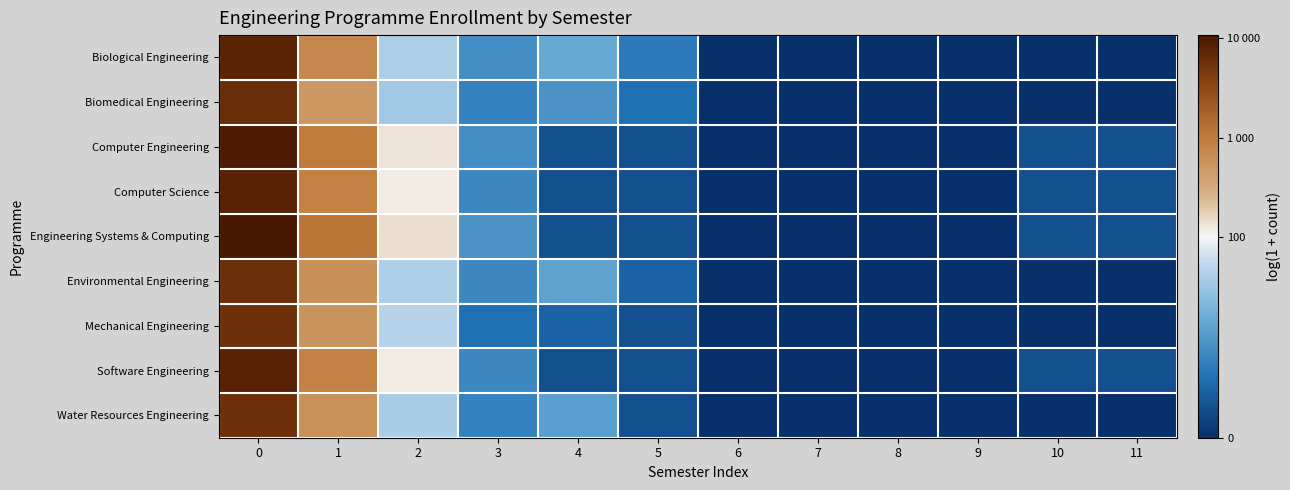

Reading left to right, list all the values displayed in this chart.

Biological Engineering: 0=9.0	1=6.6	2=3.7	3=2.1	4=2.7	5=1.6	6=0.0	7=0.0	8=0.0	9=0.0	10=0.0	11=0.0
Biomedical Engineering: 0=8.7	1=6.2	2=3.6	3=1.8	4=2.2	5=1.4	6=0.0	7=0.0	8=0.0	9=0.0	10=0.0	11=0.0
Computer Engineering: 0=9.2	1=6.9	2=4.9	3=2.1	4=0.7	5=0.7	6=0.0	7=0.0	8=0.0	9=0.0	10=0.7	11=0.7
Computer Science: 0=9.0	1=6.8	2=4.8	3=1.9	4=0.7	5=0.7	6=0.0	7=0.0	8=0.0	9=0.0	10=0.7	11=0.7
Engineering Systems & Computing: 0=9.3	1=7.1	2=5.0	3=2.2	4=0.7	5=0.7	6=0.0	7=0.0	8=0.0	9=0.0	10=0.7	11=0.7
Environmental Engineering: 0=8.7	1=6.4	2=3.8	3=1.9	4=2.6	5=1.1	6=0.0	7=0.0	8=0.0	9=0.0	10=0.0	11=0.0
Mechanical Engineering: 0=8.6	1=6.3	2=3.9	3=1.4	4=1.1	5=0.7	6=0.0	7=0.0	8=0.0	9=0.0	10=0.0	11=0.0
Software Engineering: 0=9.0	1=6.8	2=4.8	3=1.9	4=0.7	5=0.7	6=0.0	7=0.0	8=0.0	9=0.0	10=0.7	11=0.7
Water Resources Engineering: 0=8.6	1=6.3	2=3.7	3=1.8	4=2.5	5=0.7	6=0.0	7=0.0	8=0.0	9=0.0	10=0.0	11=0.0